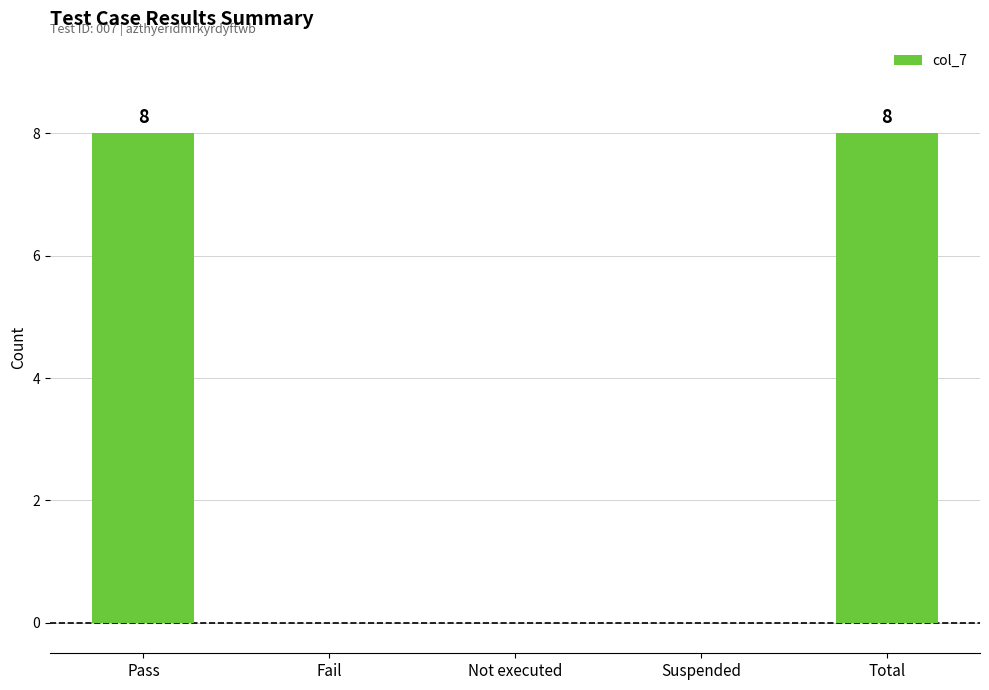

What is the greatest value displayed?

8